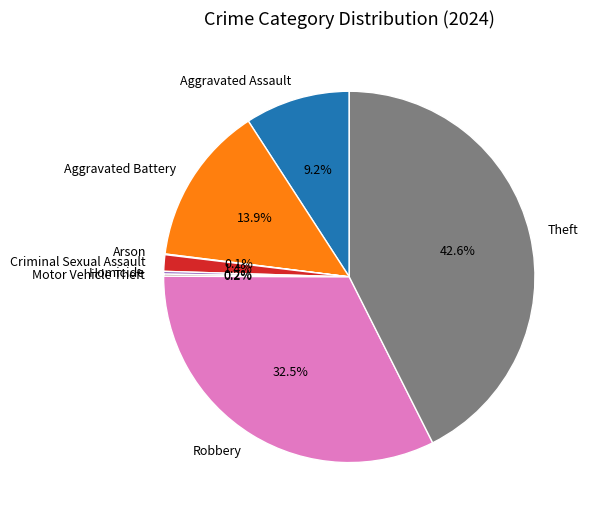

Does any single category account for the majority?

No